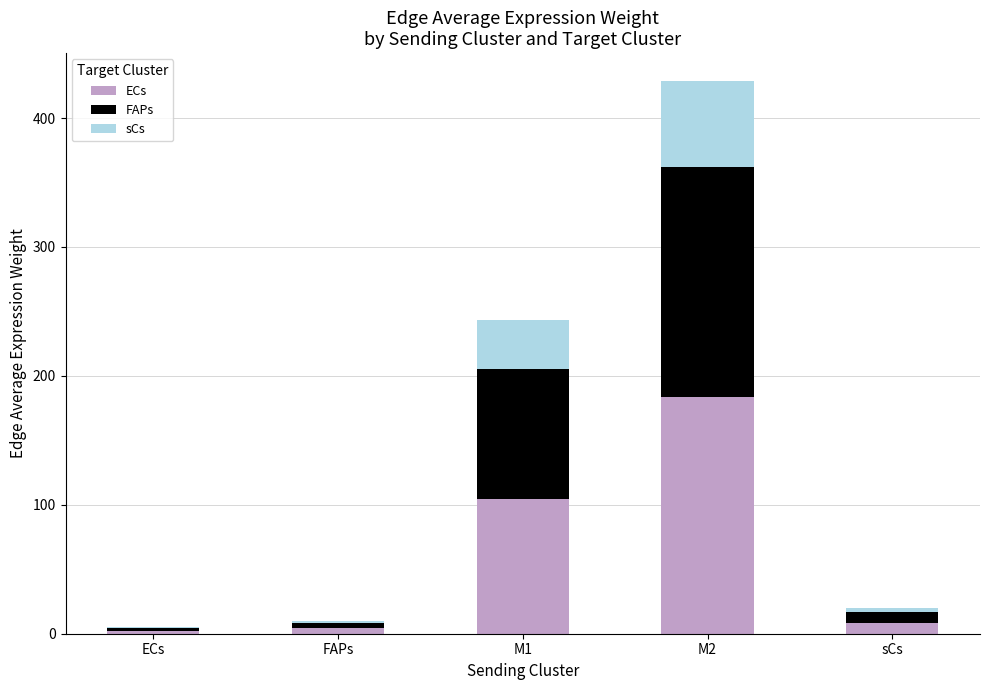

What are all the series names shown in the legend?

ECs, FAPs, sCs